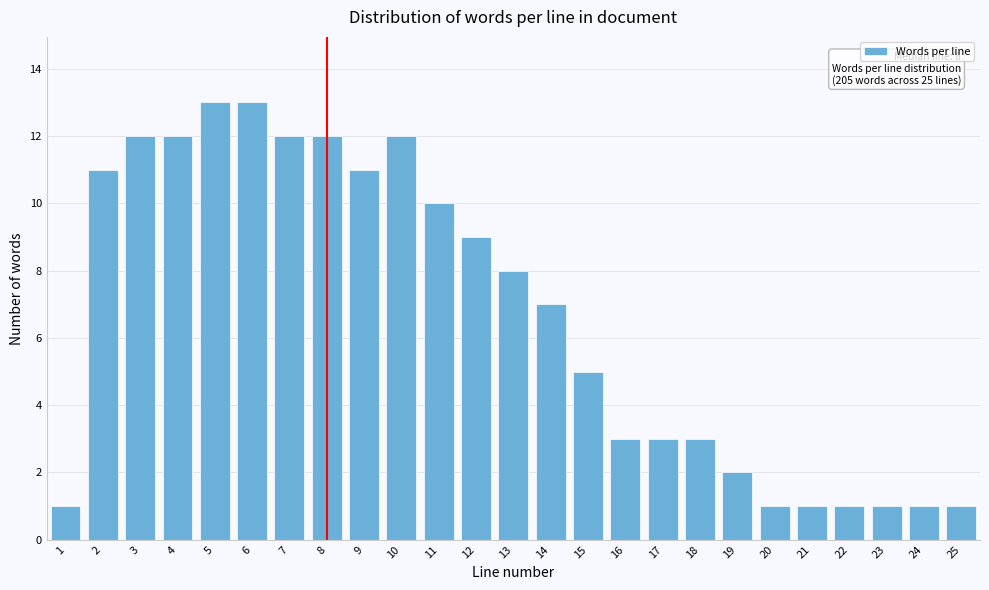

Reading left to right, extract all data points from this chart.

1	11	12	12	13	13	12	12	11	12	10	9	8	7	5	3	3	3	2	1	1	1	1	1	1